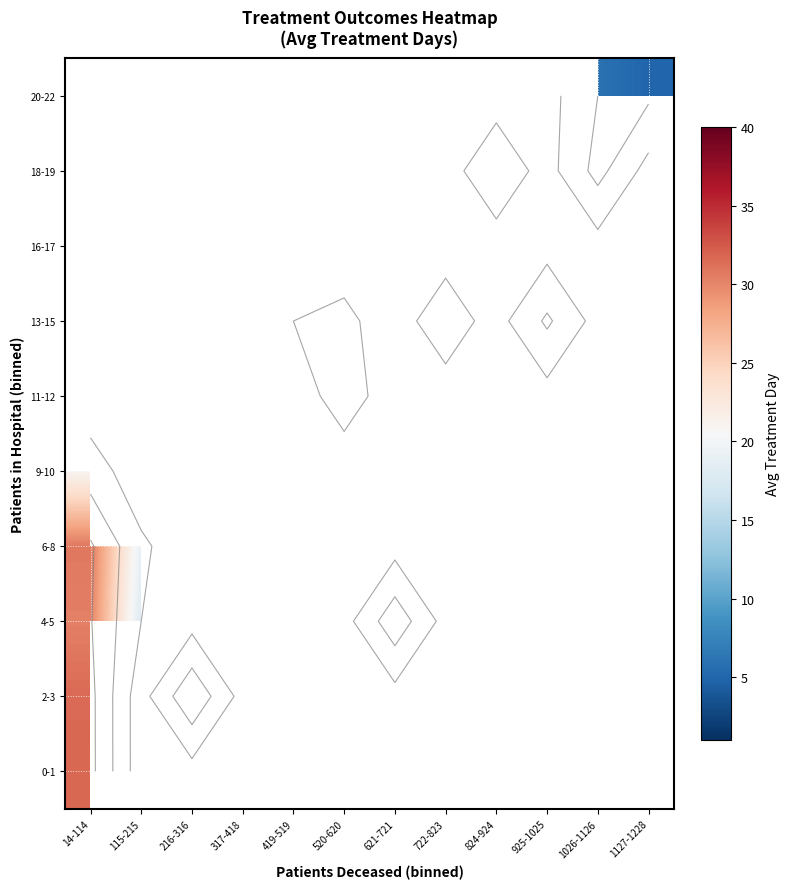

At 419-519, list the series in order from smallest to largest.

0-1, 2-3, 4-5, 6-8, 9-10, 11-12, 13-15, 16-17, 18-19, 20-22